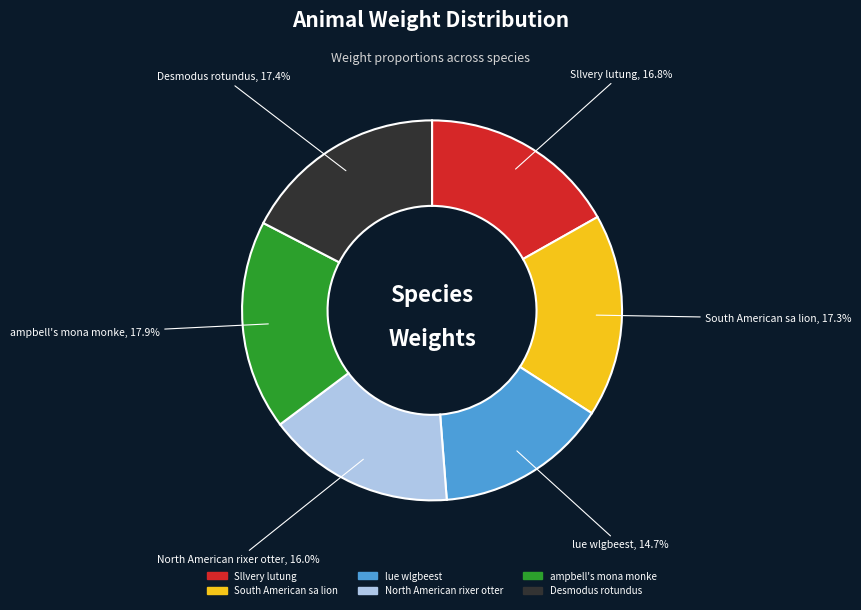

What is the smallest slice in the pie chart?

lue wlgbeest